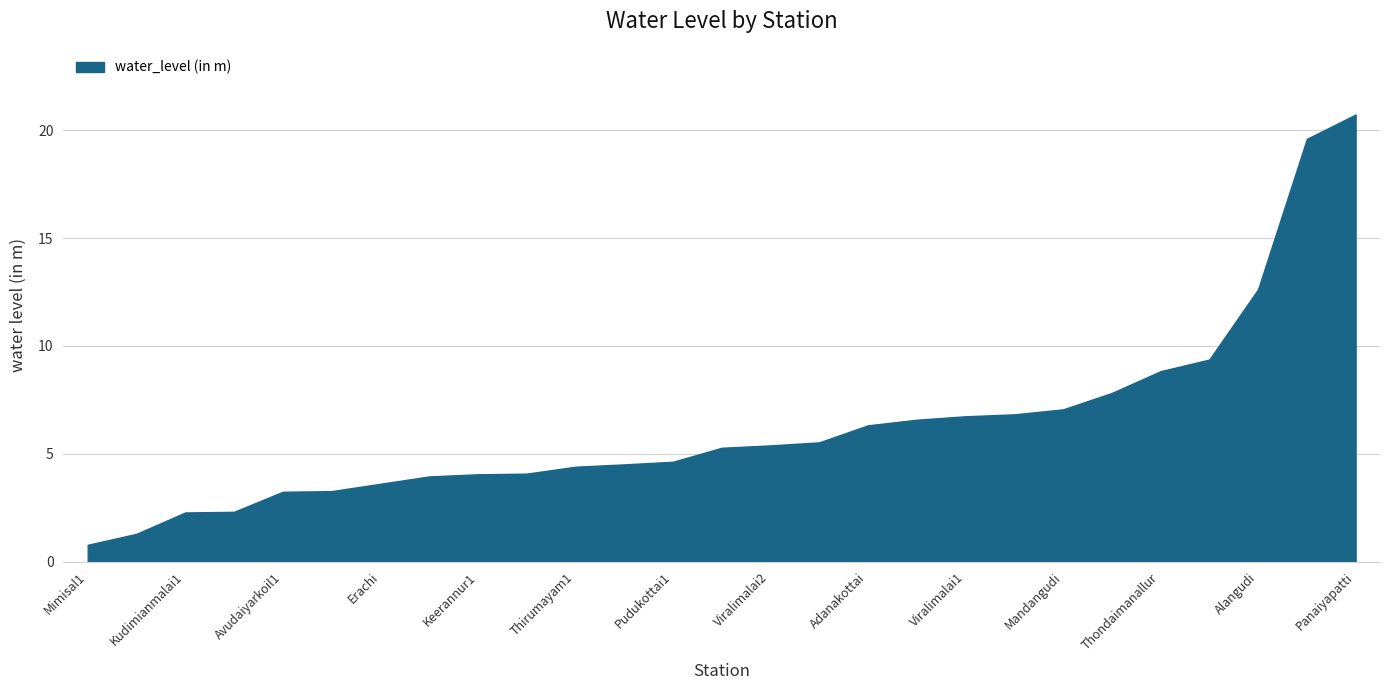

What is the minimum value shown in the chart?

0.8